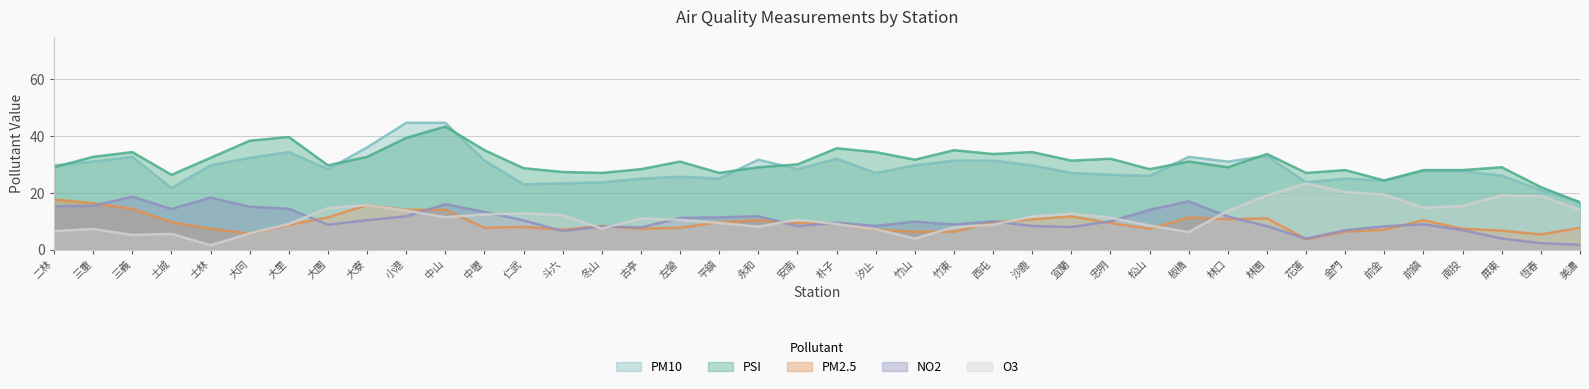

What is the label of the 27th point from the left?

宜蘭